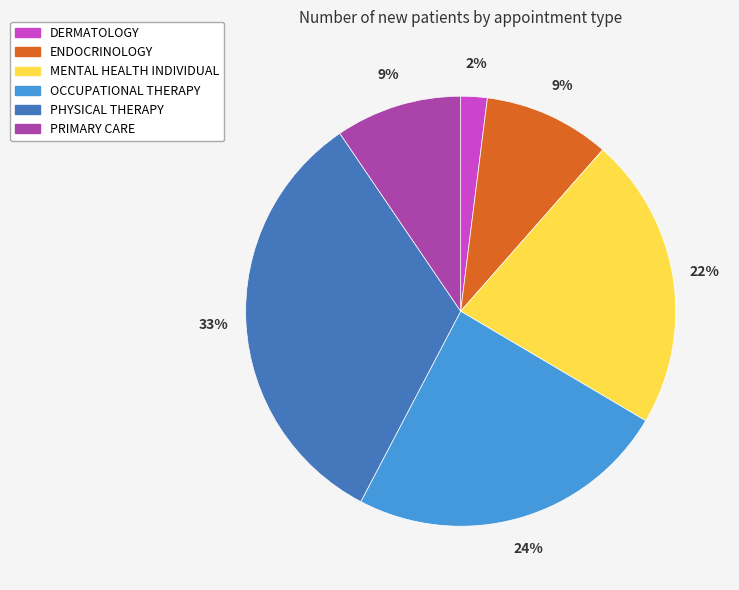

The DERMATOLOGY slice represents 13% of the pie. True or false?

False